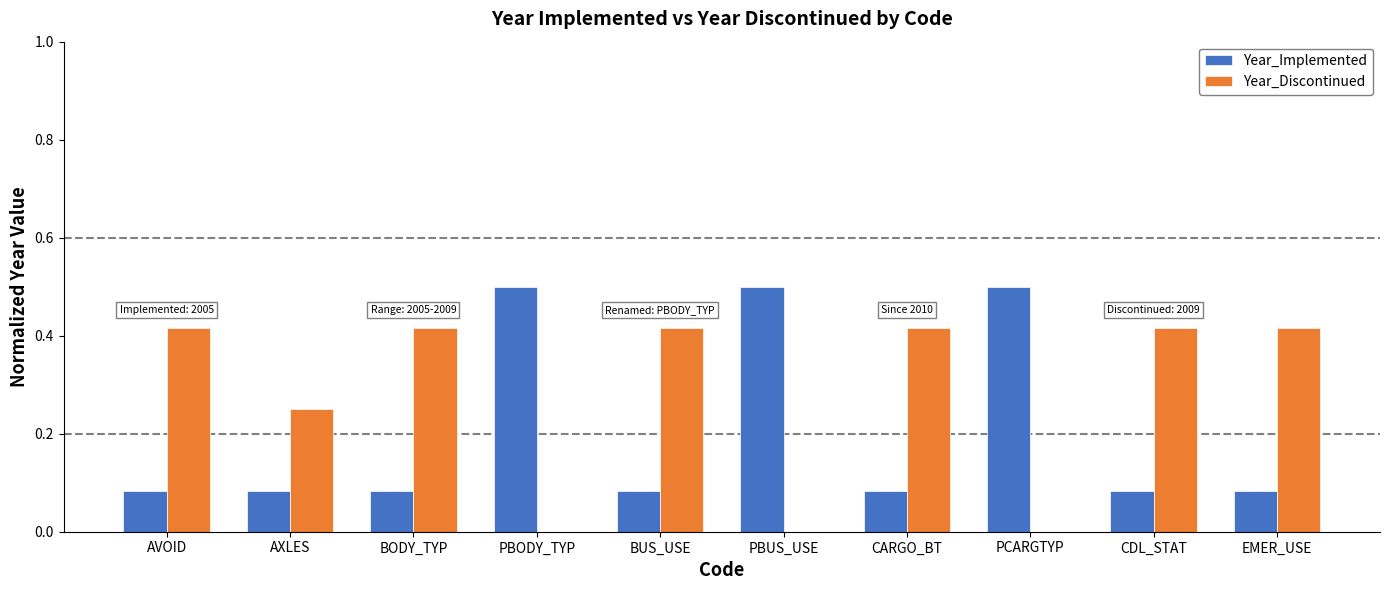

What is the total value across all series at PCARGTYP?

0.5